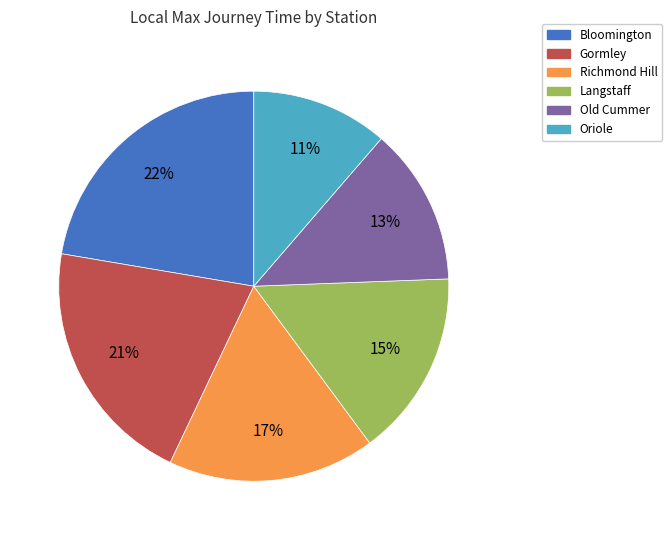

Is there a majority slice in this chart?

No